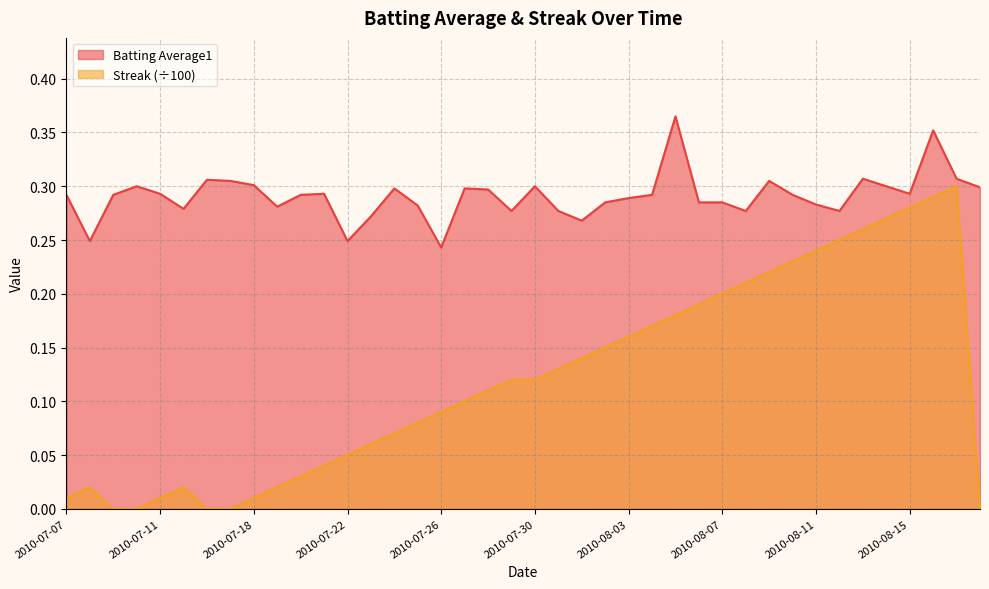

The Streak series shows 0.0 at 2010-07-19. True or false?

True